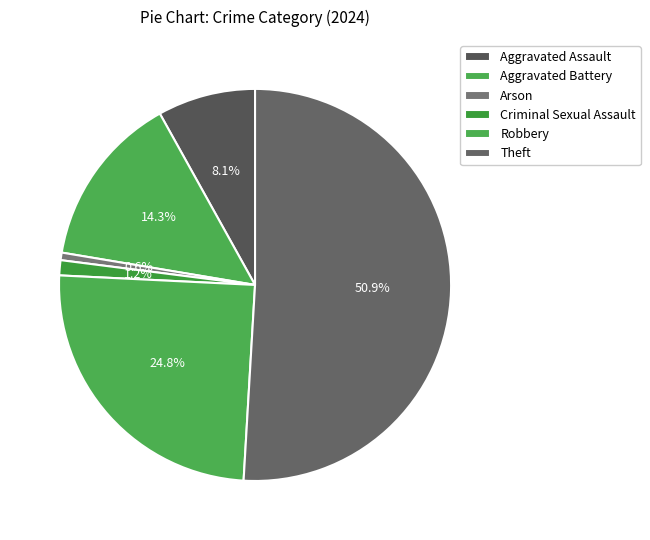

To the nearest percent, what is the average slice percentage?

17%